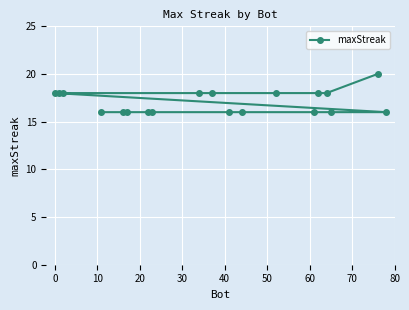

Reading left to right, list all the values displayed in this chart.

18	18	18	16	16	16	16	16	18	18	16	16	18	16	18	18	16	20	16